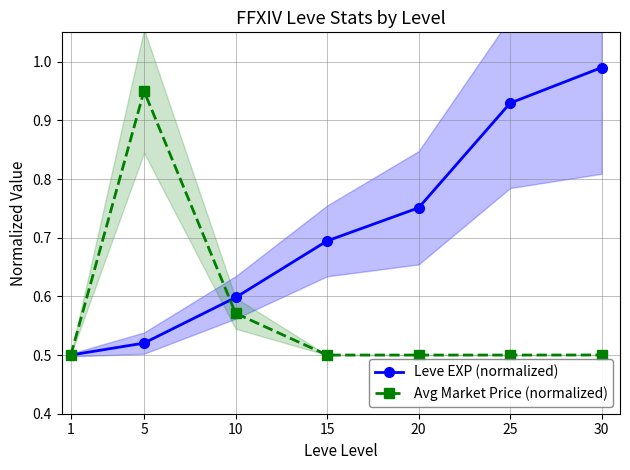

True or false: Avg Market Price (normalized) has a value of 0.9 at 5.

True